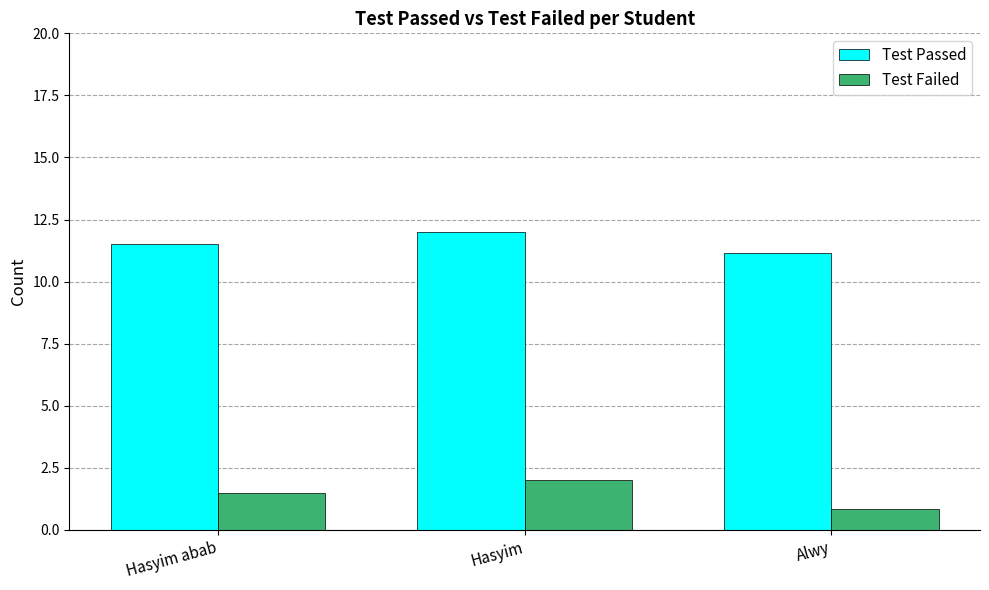

What is the difference between the maximum and minimum values in the Test Passed series?

0.8